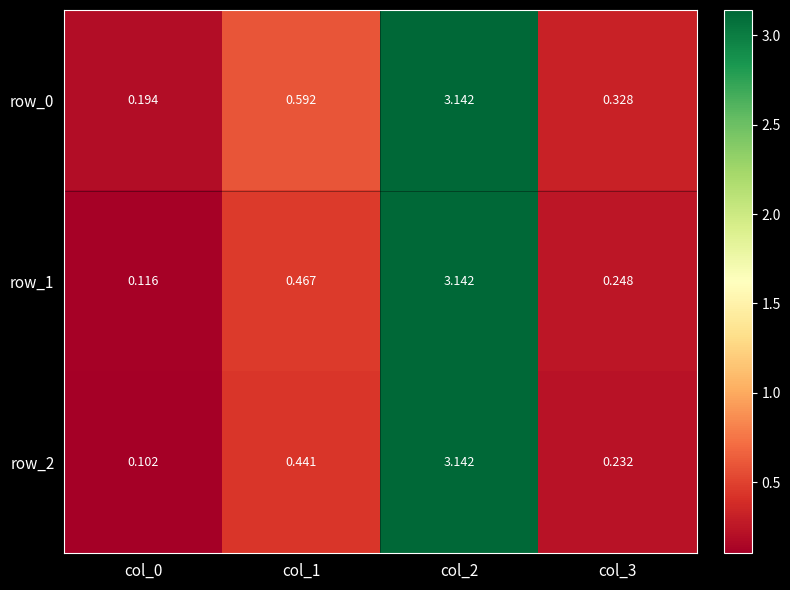

What is the difference between the maximum and minimum values in the row_1 series?

3.0